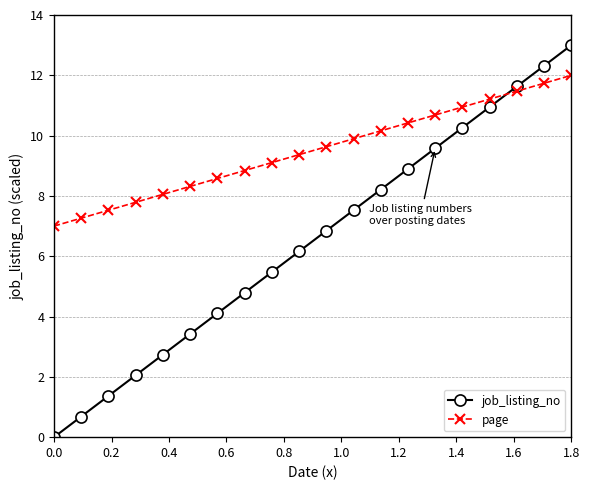

What is the sum of all job_listing_no values?

130.0